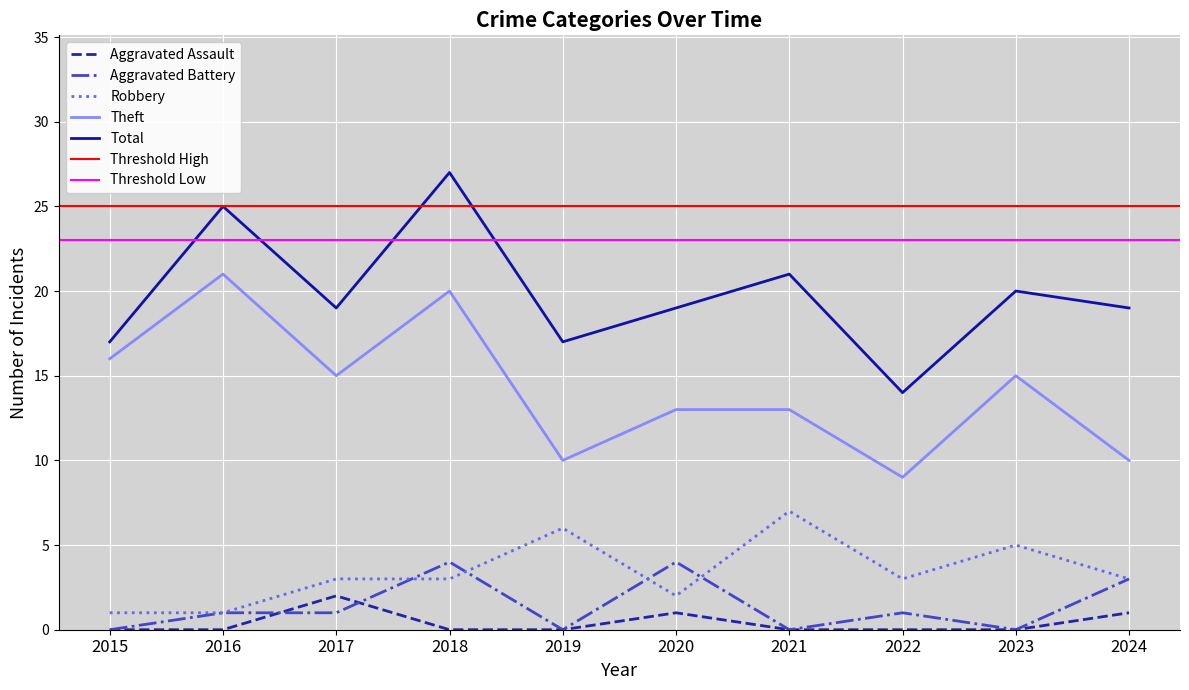

How many Aggravated Battery values are between 0 and 3?

8